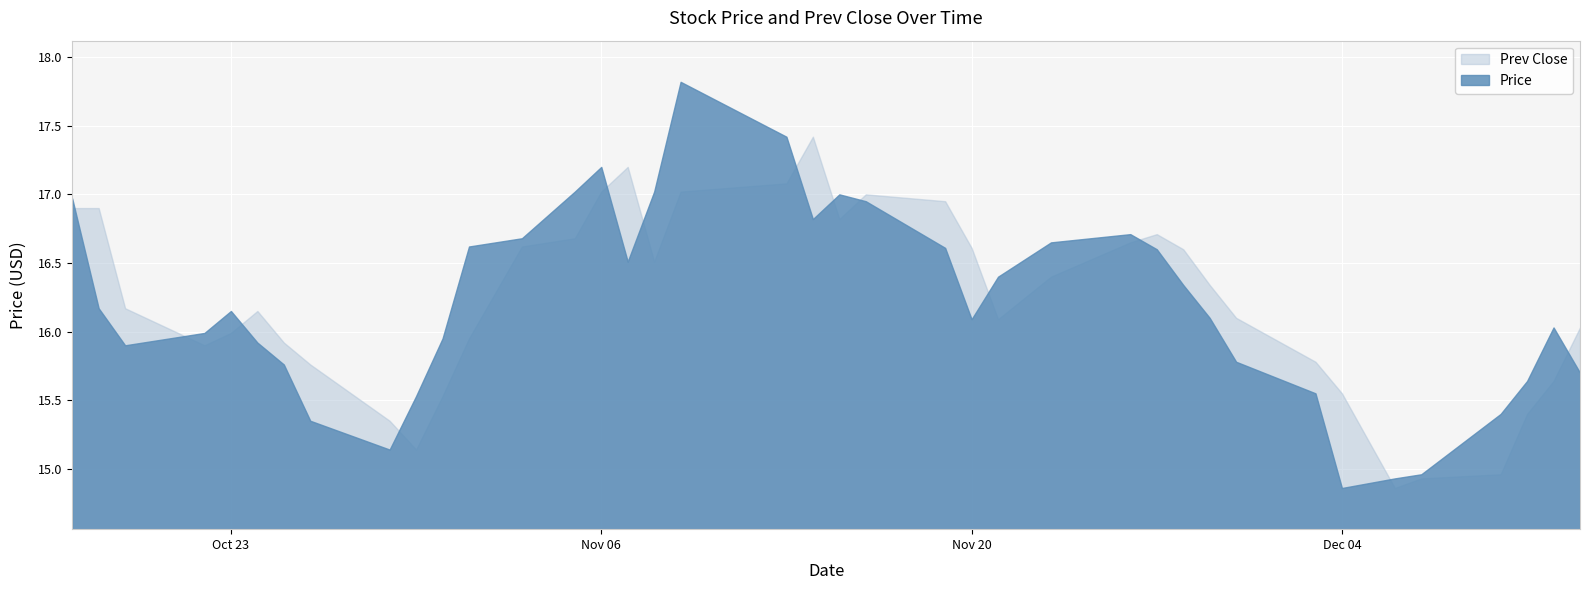

How many distinct data groups are displayed?

2